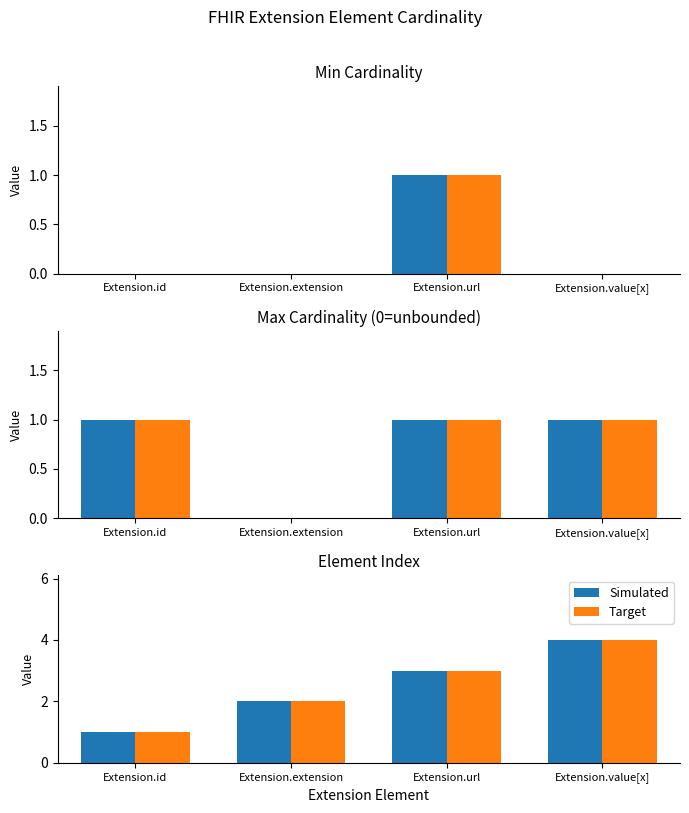

Which has a higher value, Extension.id or Extension.value[x]?

Extension.value[x]